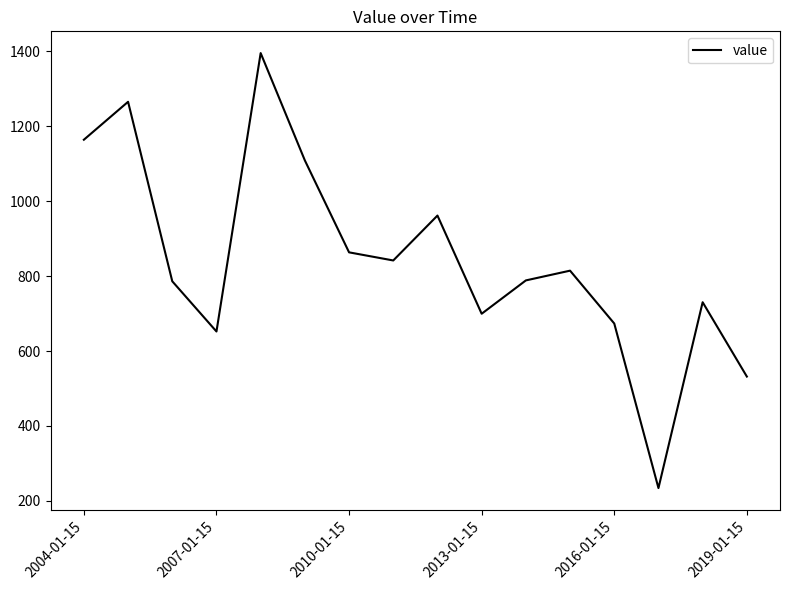

What is the minimum value shown in the chart?

234.2